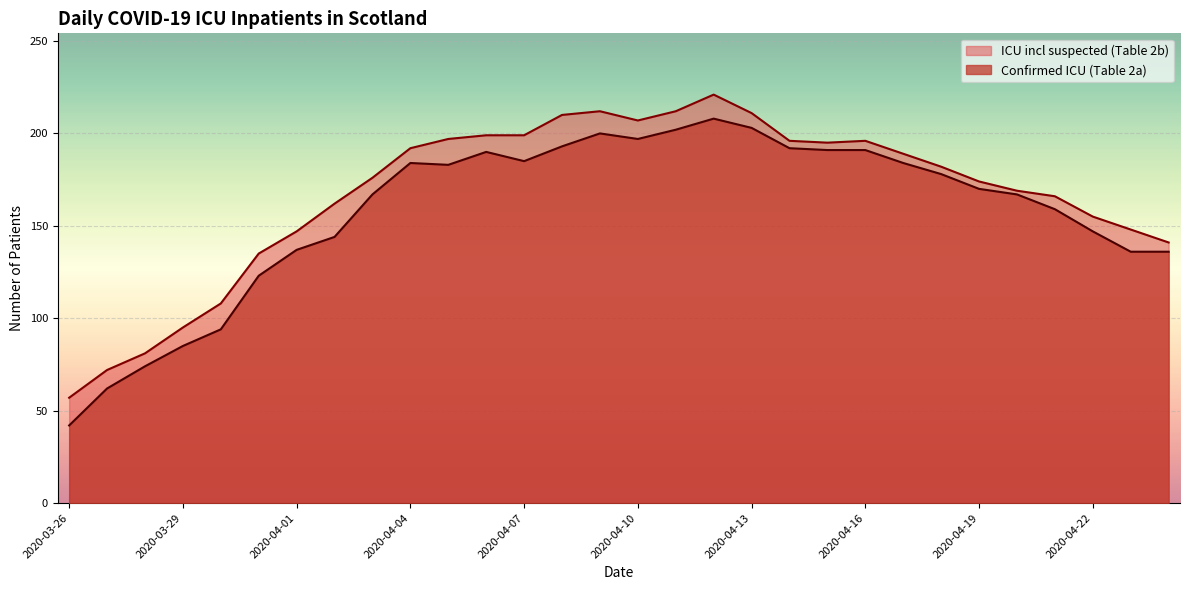

Rank the series by their maximum value, from highest to lowest.

ICU incl suspected (Table 2b), Confirmed ICU (Table 2a)